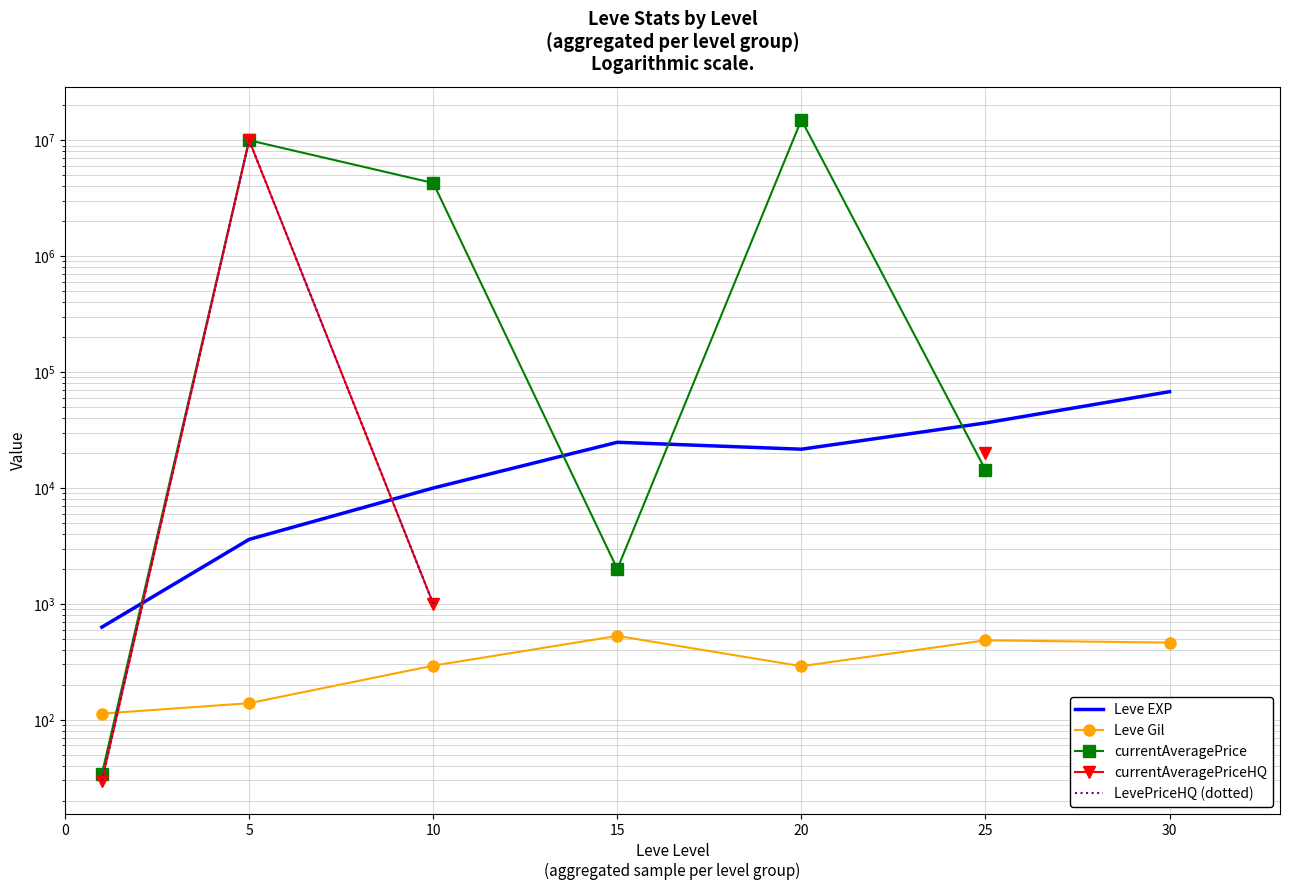

What is the sum of the Leve EXP values at 30 and 20?

89330.0